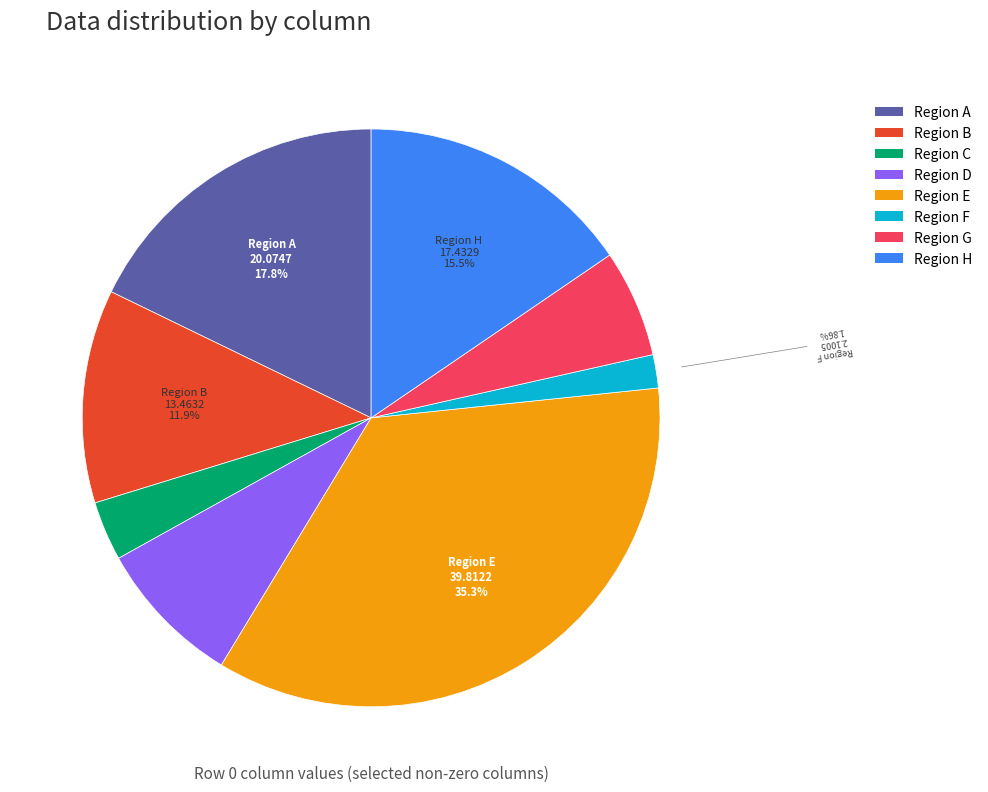

Does any single category account for the majority?

No